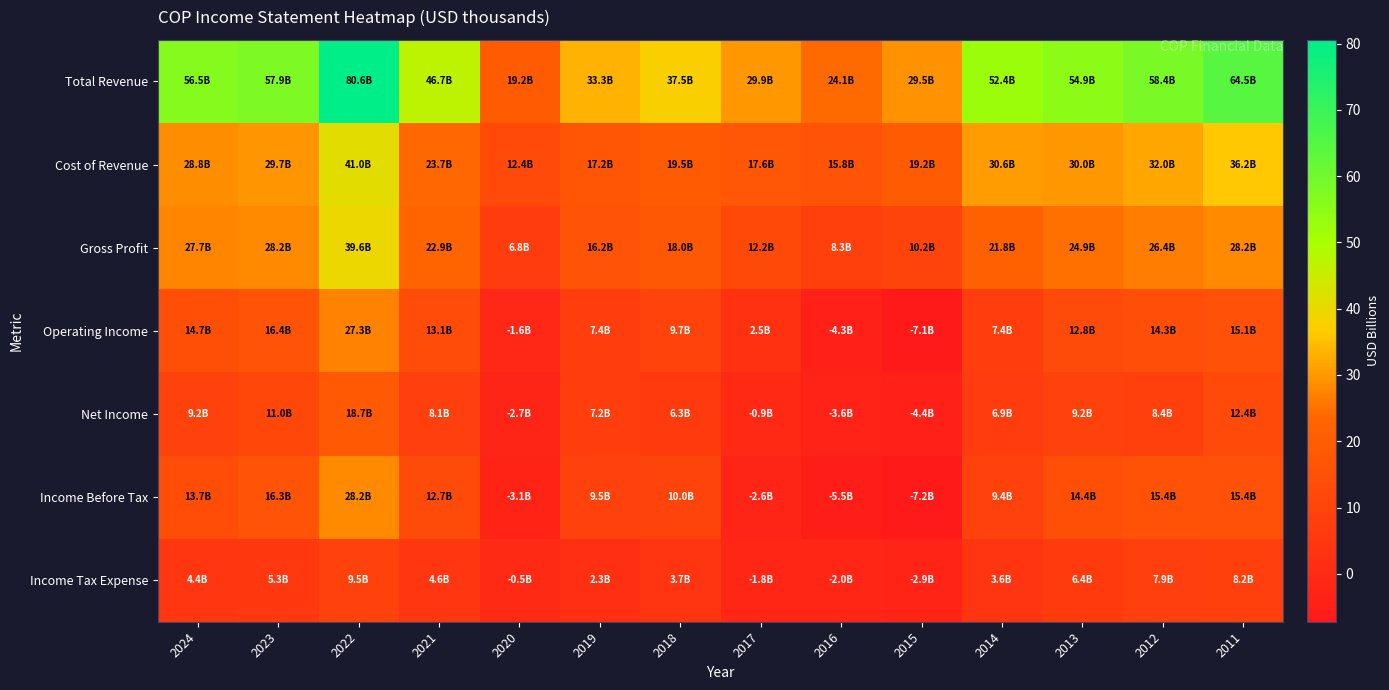

Rank the series by their maximum value, from highest to lowest.

Total Revenue, Cost of Revenue, Gross Profit, Income Before Tax, Operating Income, Net Income, Income Tax Expense